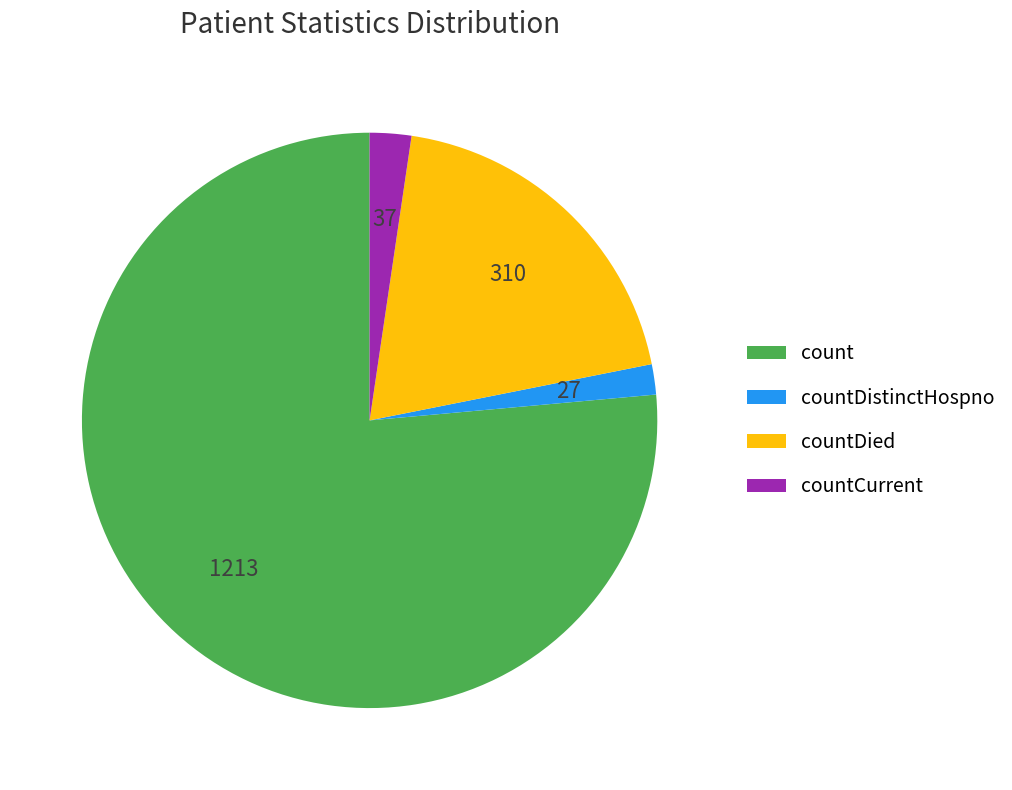

Which has a higher value, countCurrent or countDistinctHospno?

countCurrent